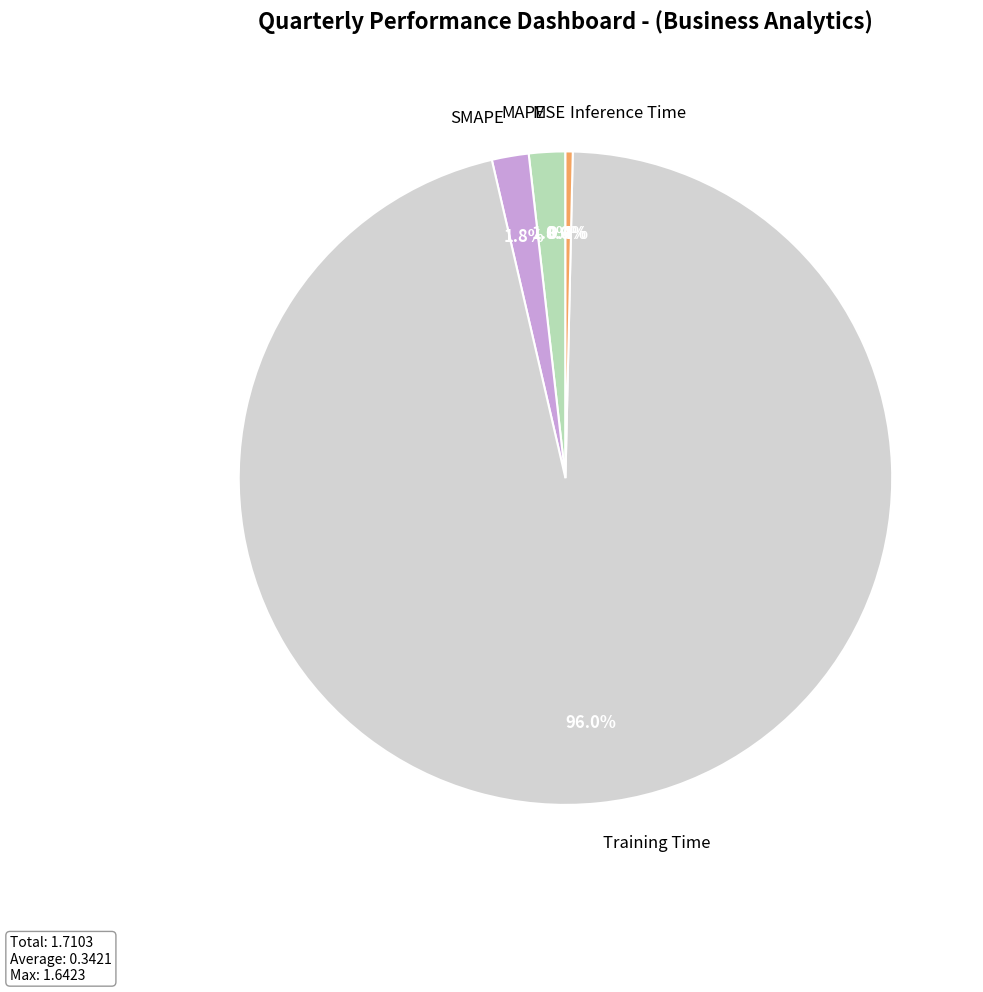

Which category has the biggest portion of the pie?

Training Time